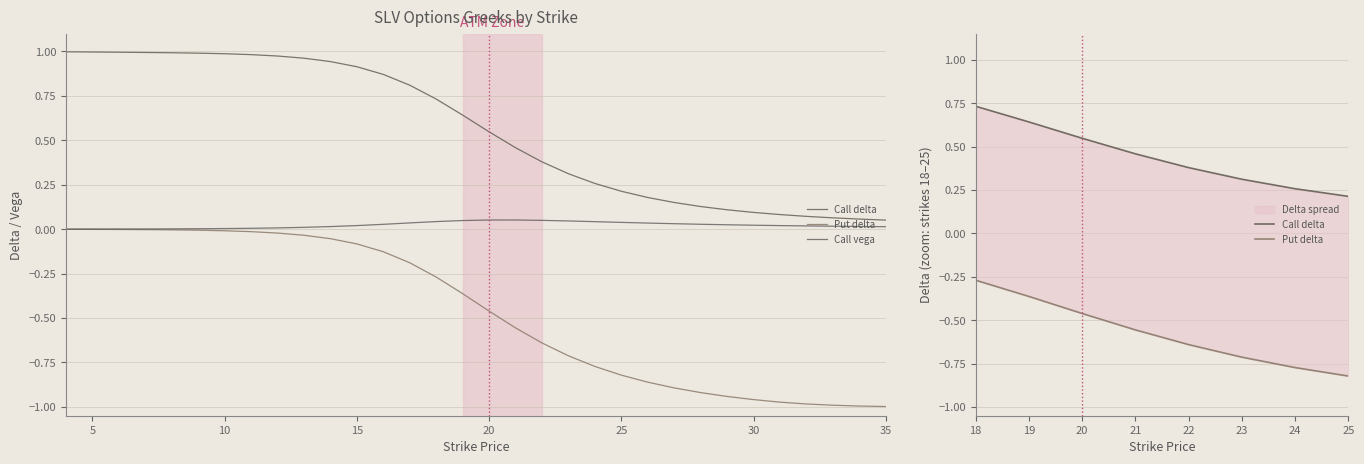

What is the total value across all series at 18?

0.5